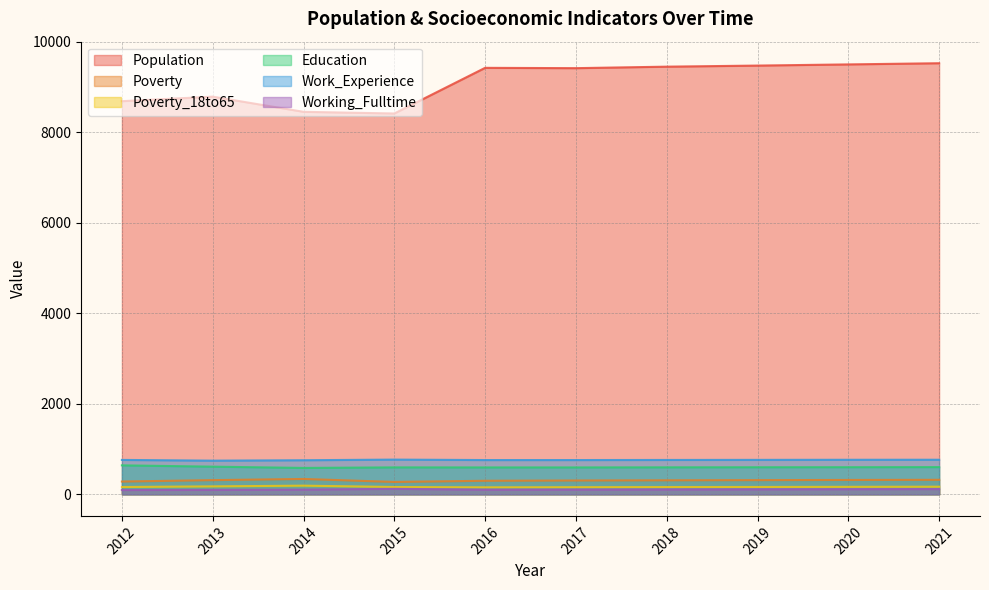

Reading left to right, extract all data points from this chart.

Population: 2012=8690	2013=8790	2014=8455	2015=8418	2016=9427	2017=9420	2018=9453	2019=9477	2020=9503	2021=9529
Poverty: 2012=283	2013=314	2014=340	2015=274	2016=300	2017=306	2018=310	2019=314	2020=318	2021=321
Poverty_18to65: 2012=162	2013=176	2014=192	2015=162	2016=155	2017=158	2018=161	2019=163	2020=166	2021=169
Education: 2012=641	2013=612	2014=584	2015=596	2016=595	2017=595	2018=597	2019=599	2020=600	2021=602
Work_Experience: 2012=761	2013=745	2014=754	2015=768	2016=758	2017=758	2018=760	2019=762	2020=764	2021=765
Working_Fulltime: 2012=96	2013=99	2014=105	2015=122	2016=103	2017=105	2018=108	2019=111	2020=114	2021=117